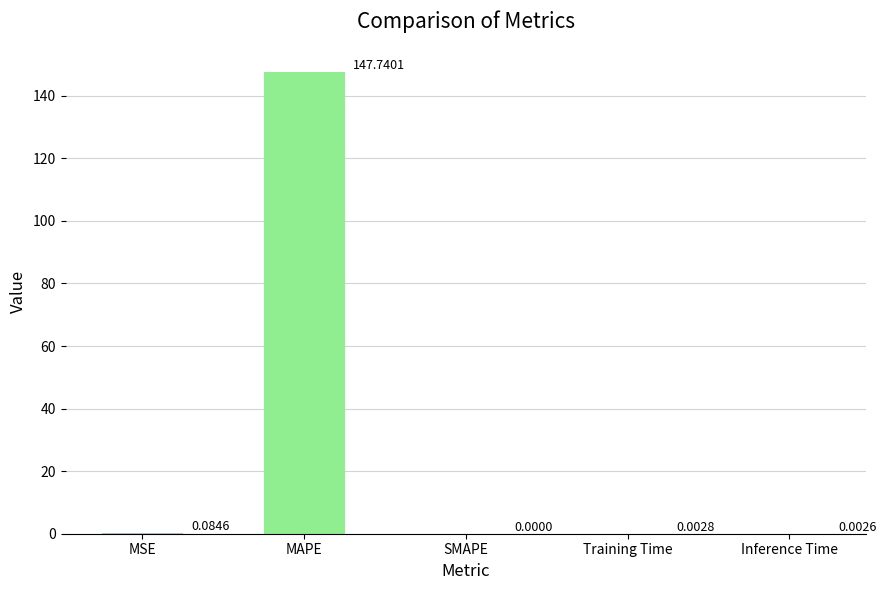

The value at Inference Time is 0.0. True or false?

True